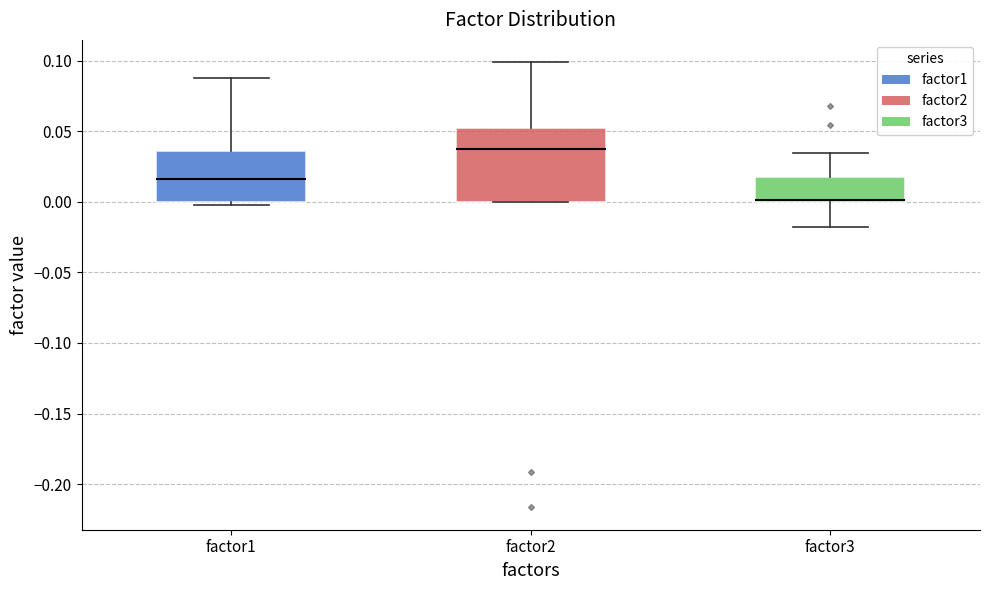

Reading left to right, read every box against the y-axis: the position of its median line, the range the box covers, and the ends of its whiskers. The values are not printed on the chart, so give them approximately, as read against the axis.

factor1: median 0.015, box 0.000 to 0.035, whiskers 0.000 (just below the box's lower edge) to 0.090
factor2: median 0.040, box 0.000 to 0.050, whiskers 0.000 to 0.100
factor3: median 0.000 (drawn on the box's lower edge), box 0.000 to 0.020, whiskers -0.020 to 0.035